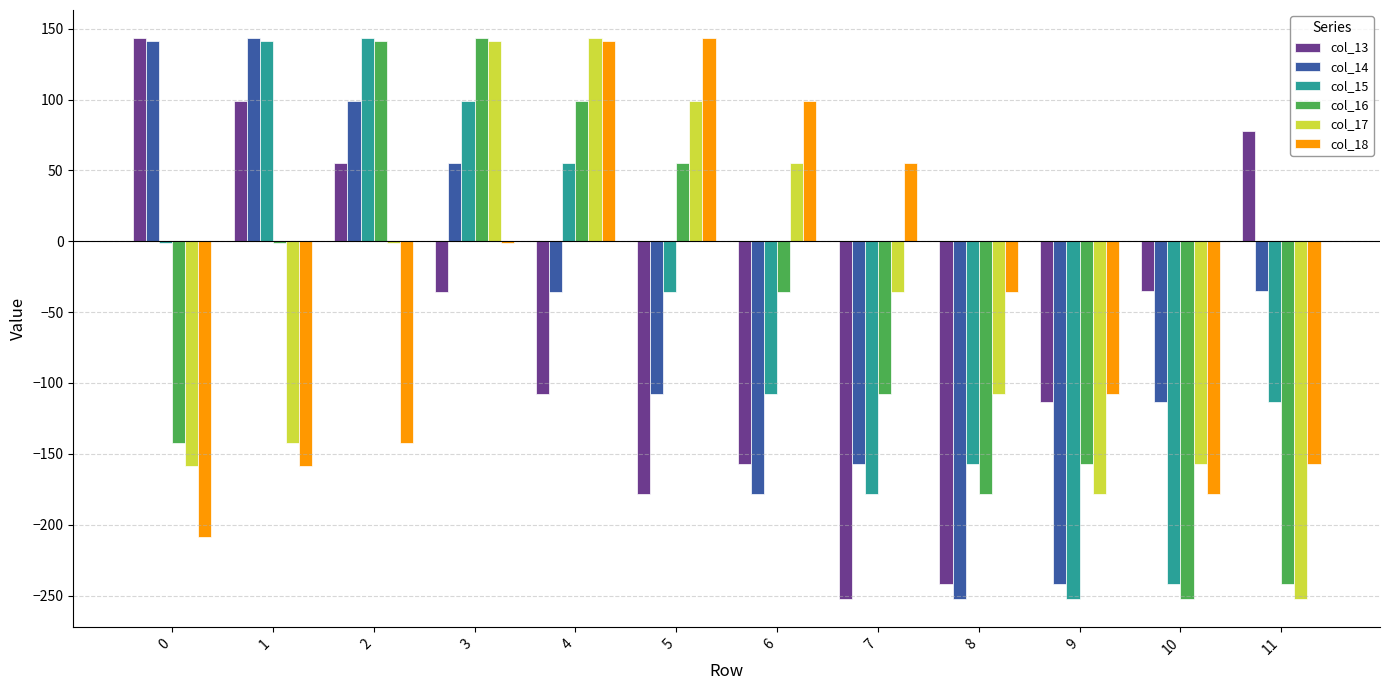

What is the greatest value displayed?

143.4